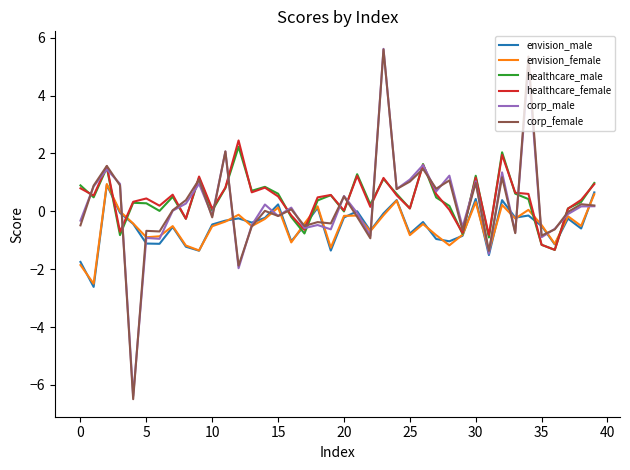

At how many categories does at least one series exceed -1?

40